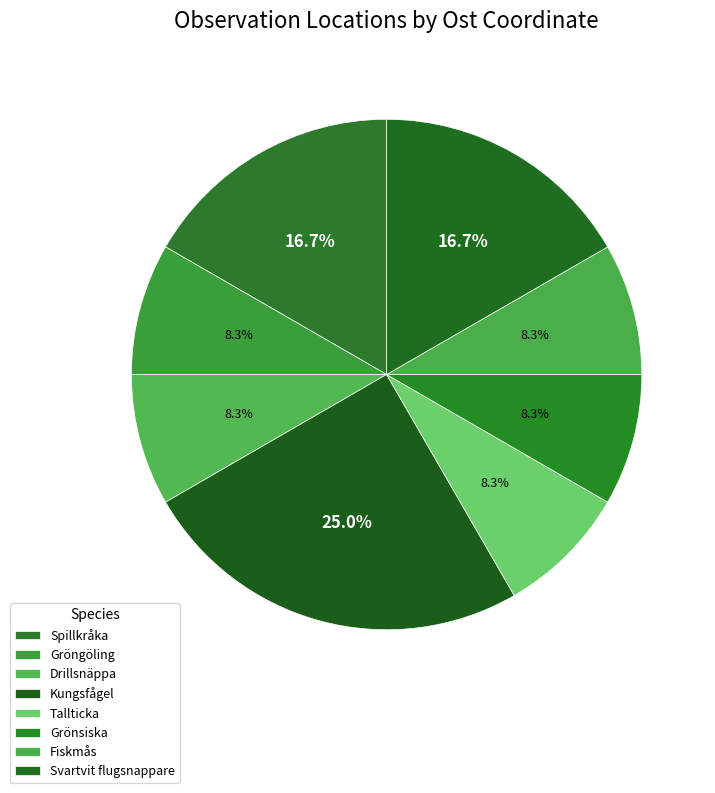

Count the number of slices in the pie.

8